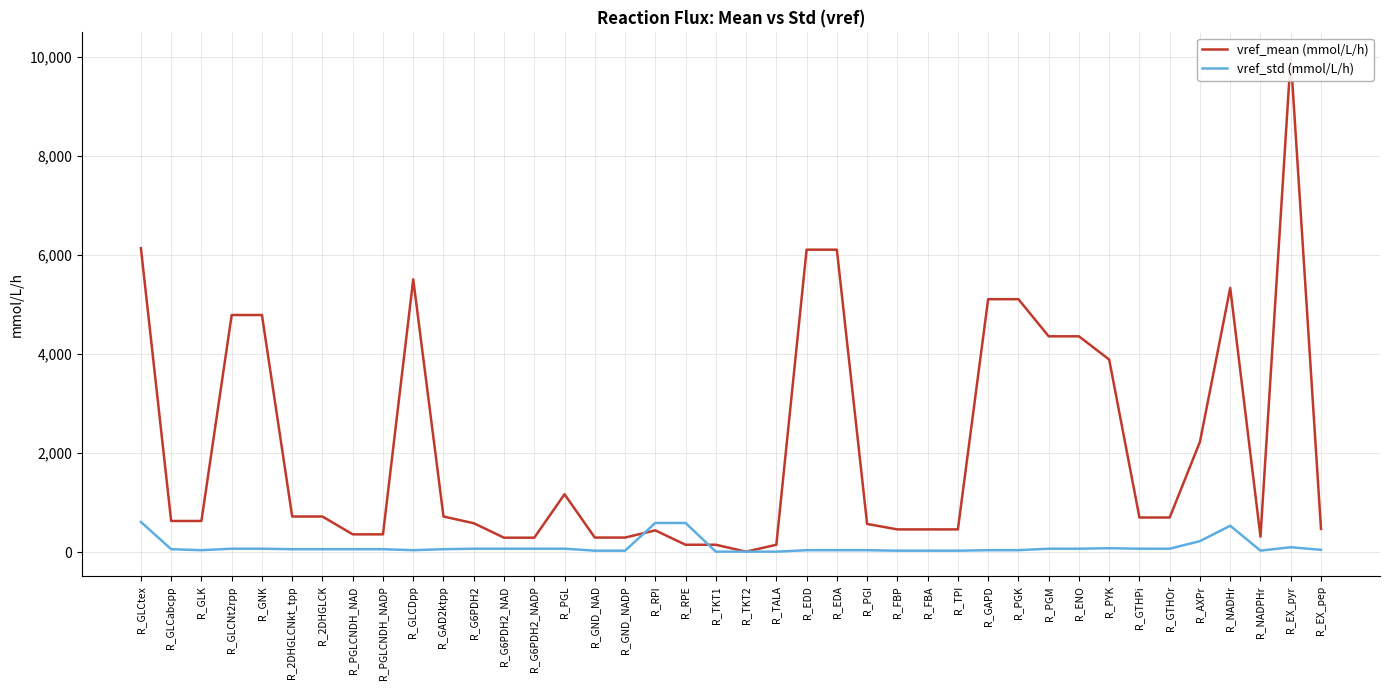

What are all the series names shown in the legend?

vref_mean (mmol/L/h), vref_std (mmol/L/h)